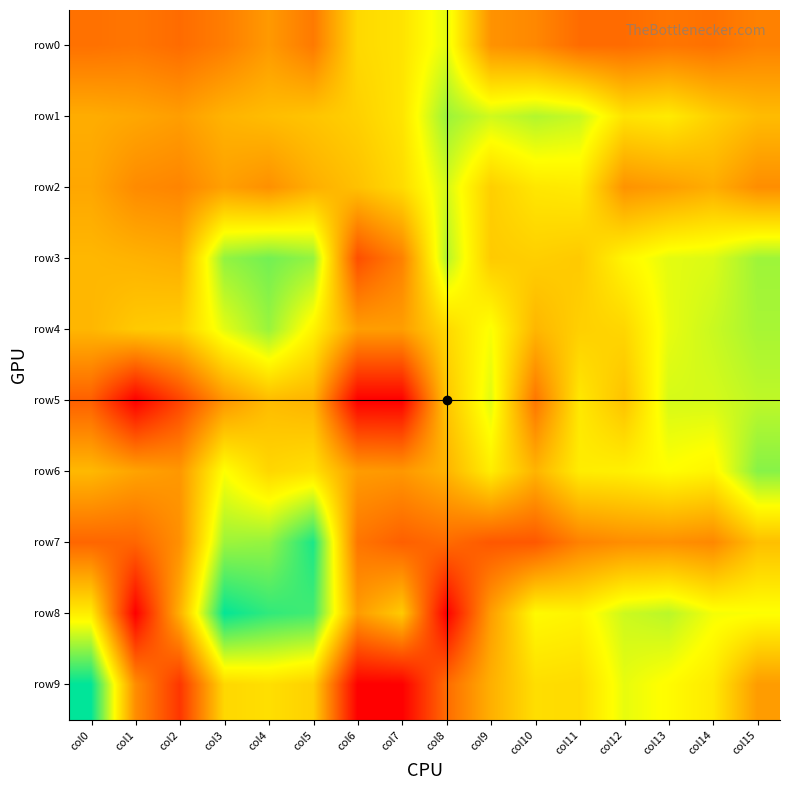

Which label corresponds to the largest value in the chart?

col0